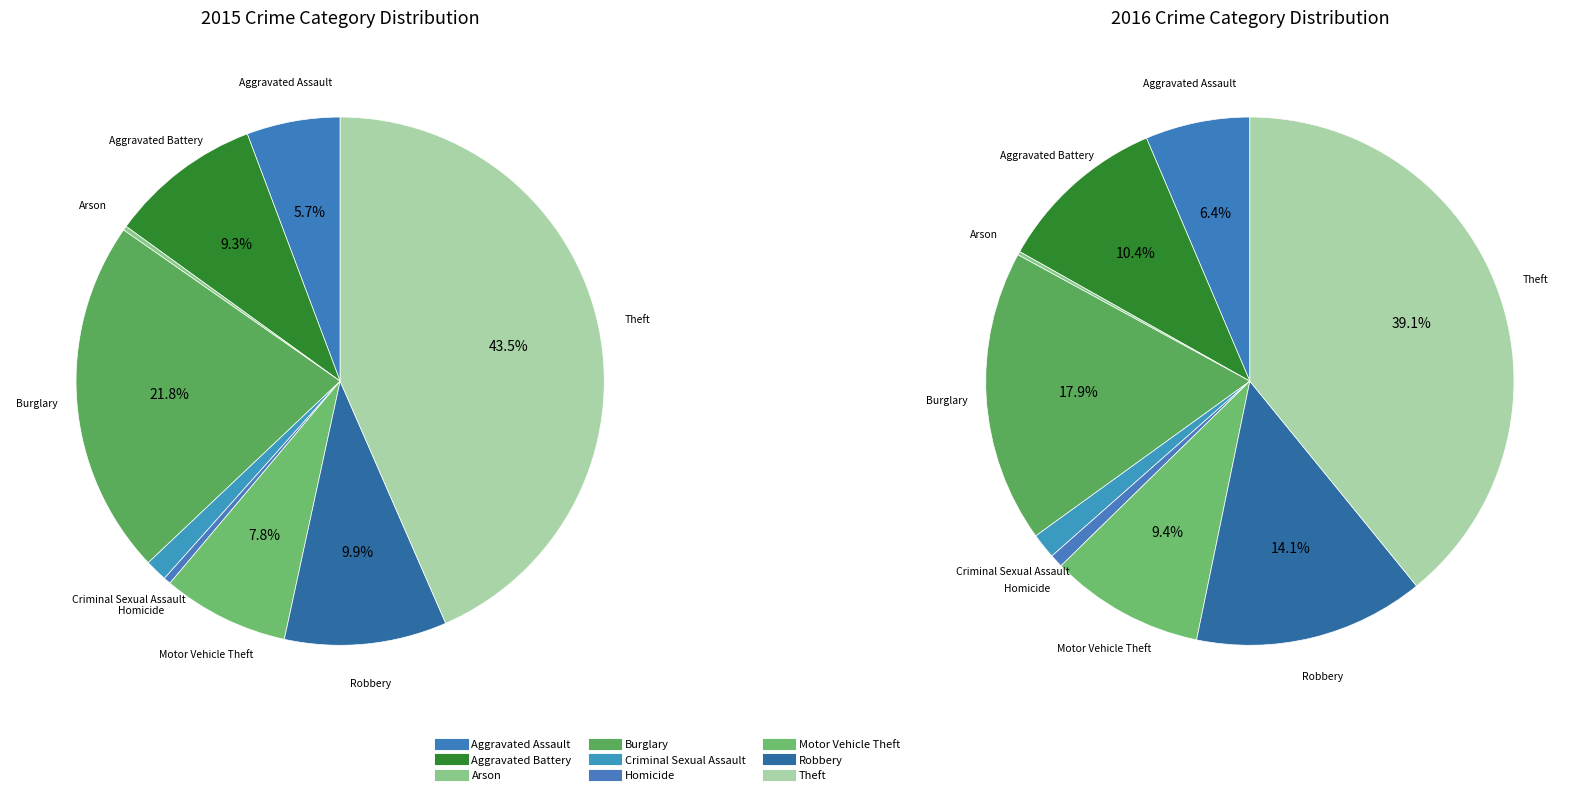

To the nearest percent, what percentage of the pie is Motor Vehicle Theft?

8%